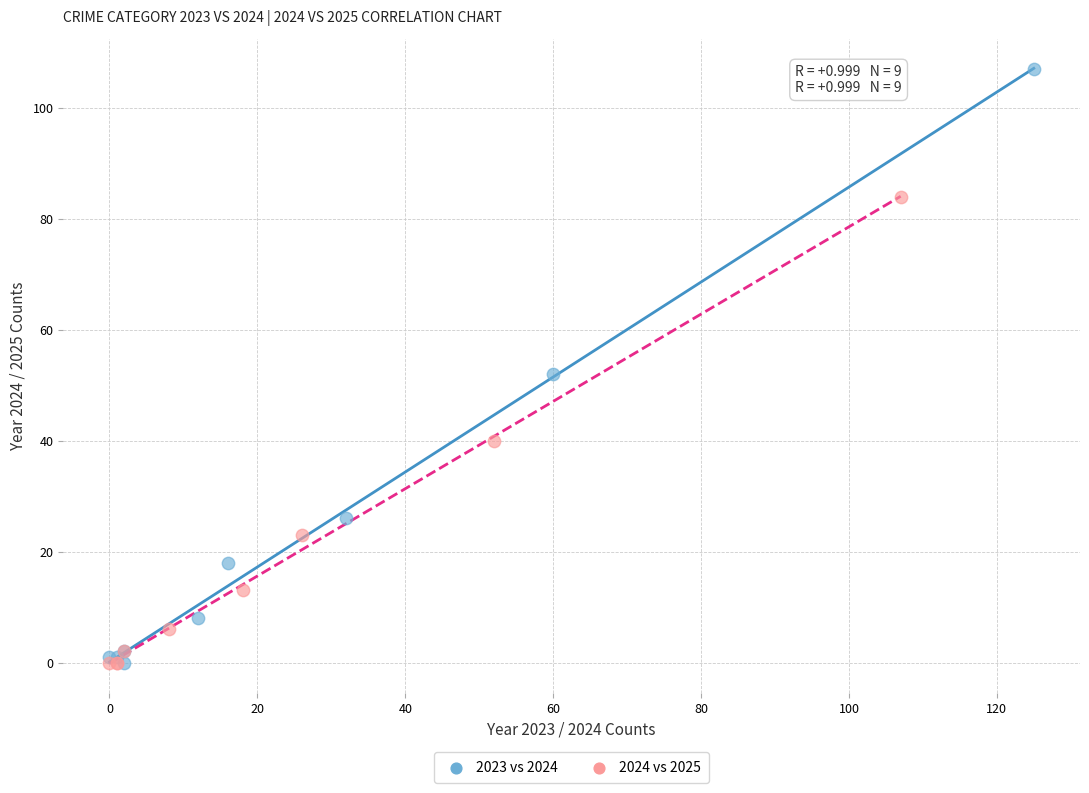

Which series has the largest Y range (max minus min)?

2023 vs 2024